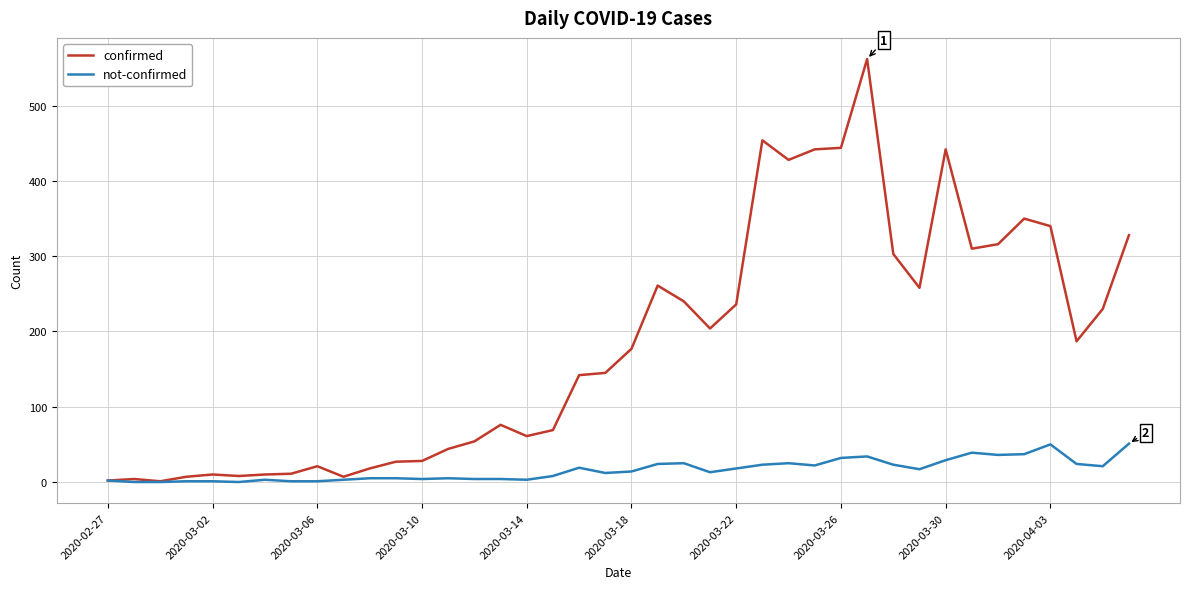

Rank the series by their maximum value, from lowest to highest.

not-confirmed, confirmed